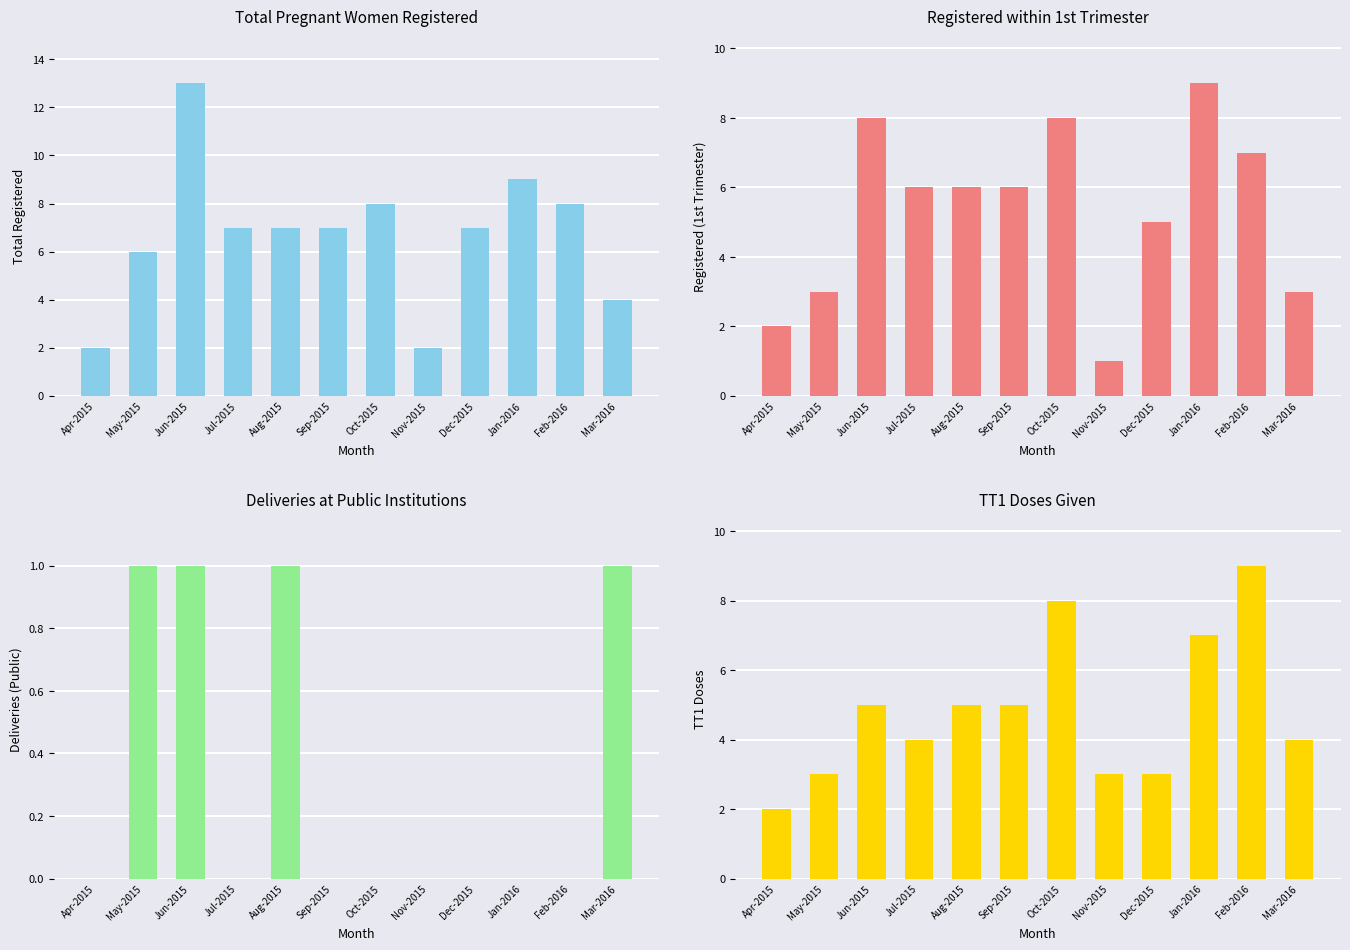

What are all the series names shown in the legend?

Total Pregnant Women Registered, Registered within 1st Trimester, Deliveries at Public Institutions, TT1 Doses Given